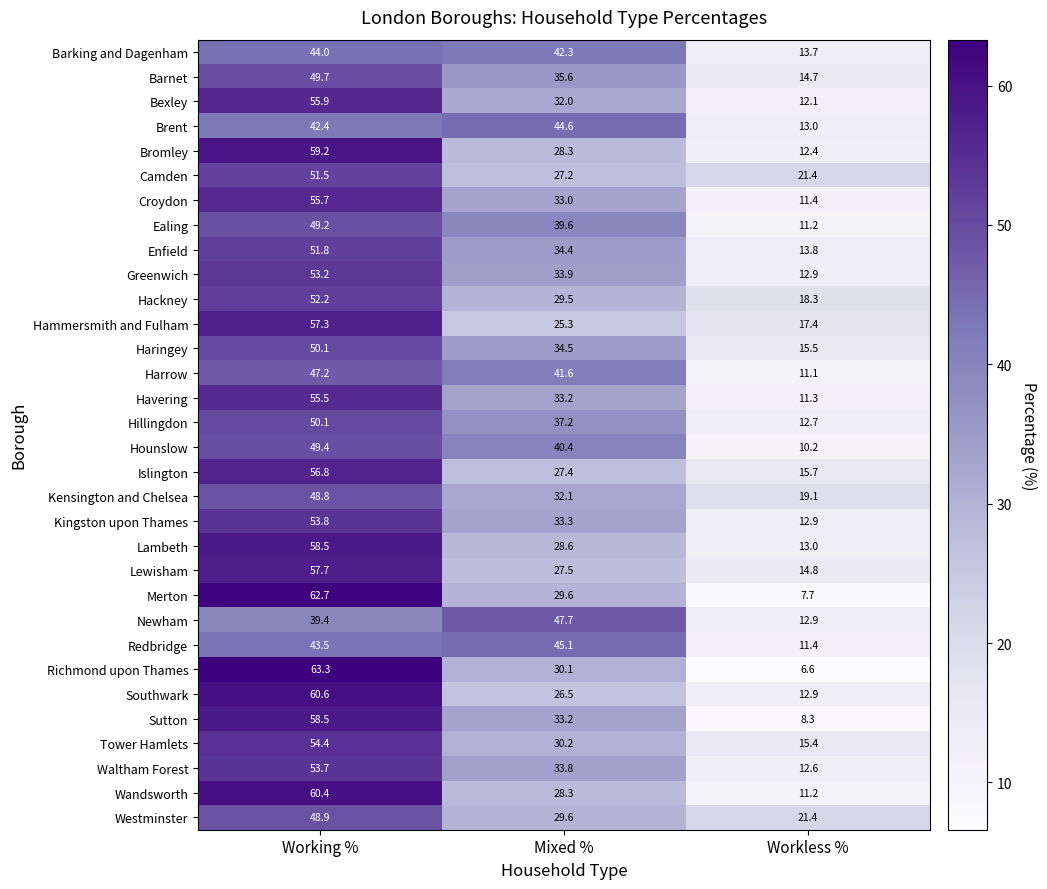

What is the total value across all series at Workless %?

429.0